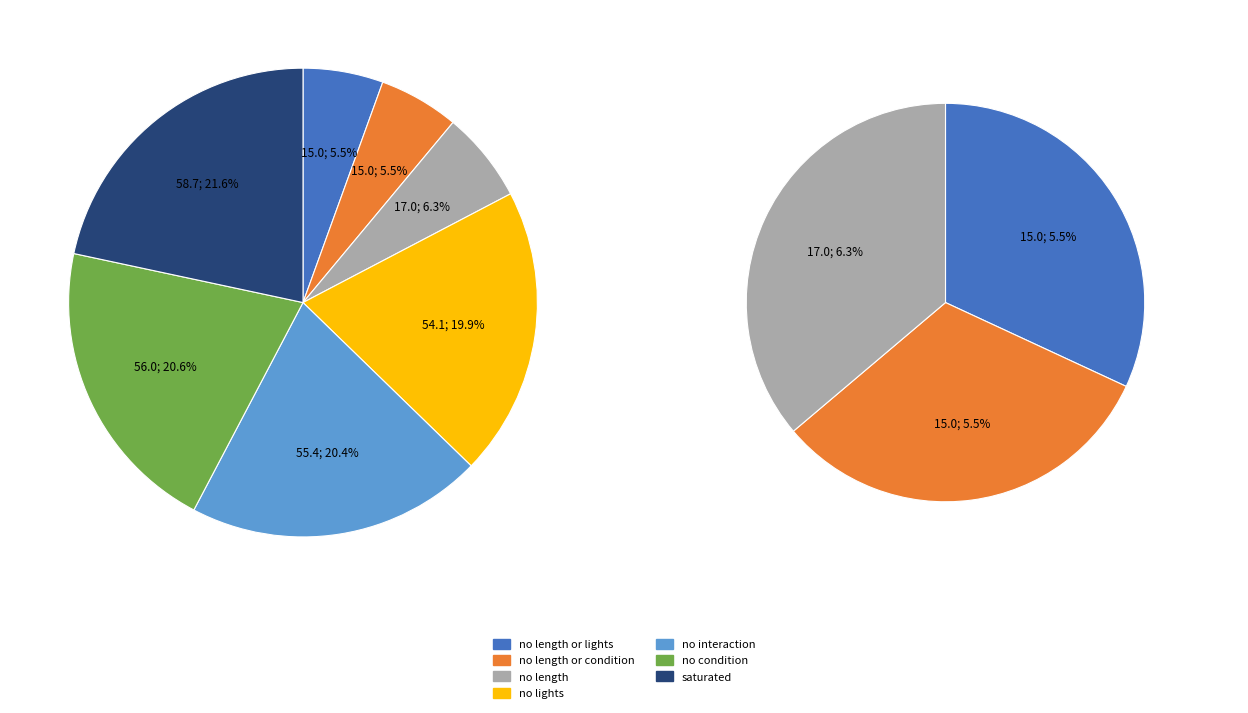

To the nearest percent, what is the difference between the no lights and no length or condition slice percentages?

14%